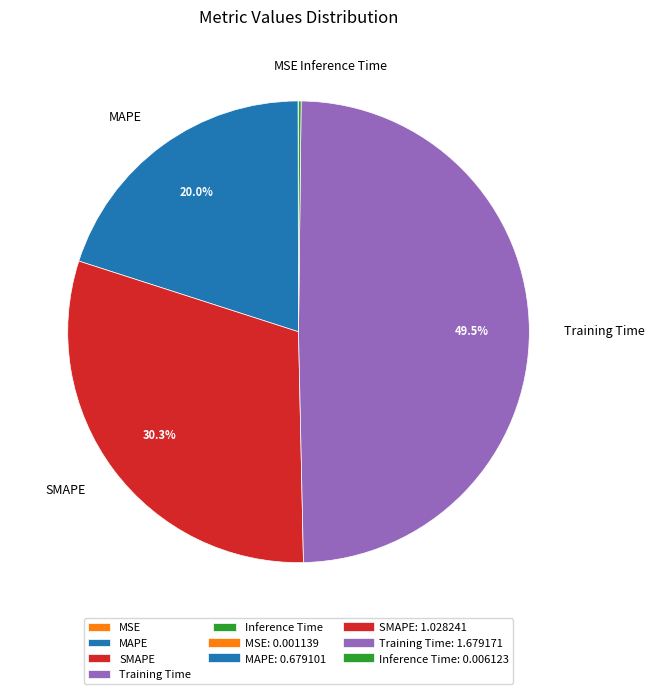

Which slice is the largest?

Training Time